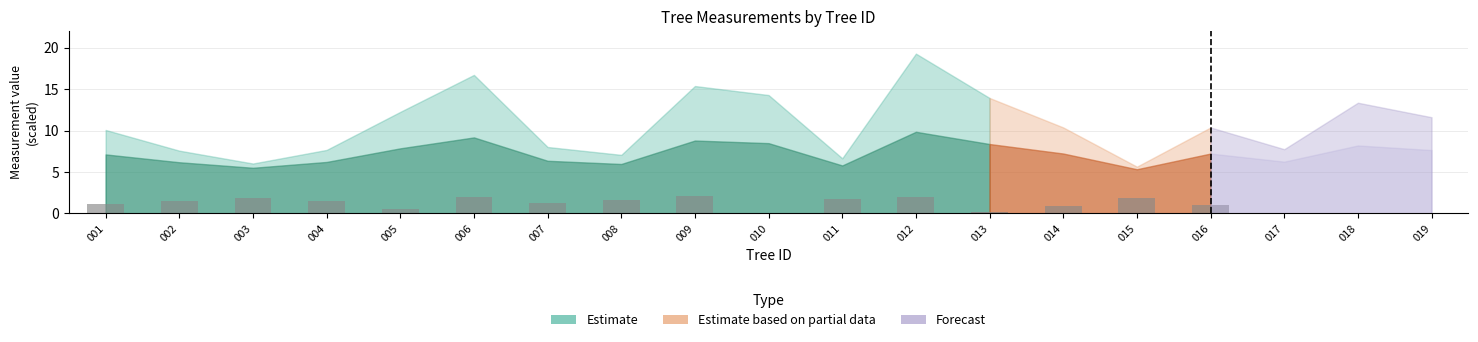

How many data points does each series have?

13